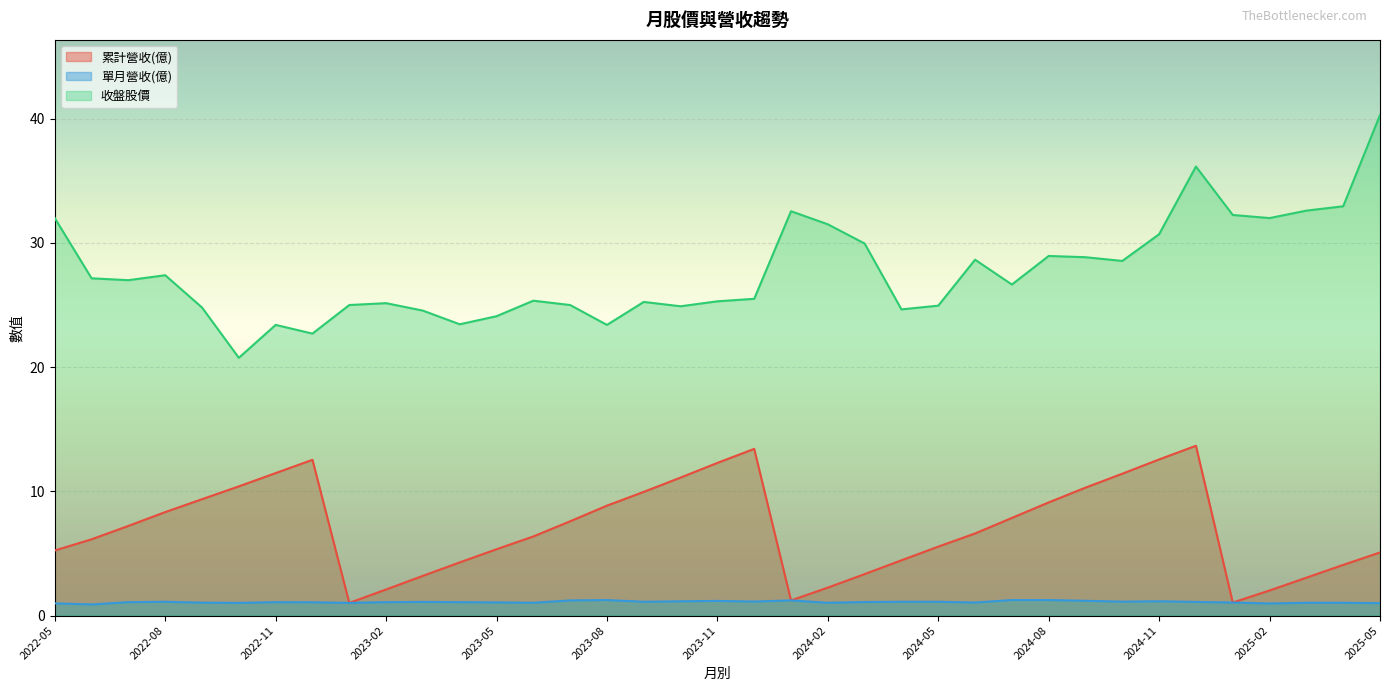

True or false: 累計營收(億) and 收盤股價 intersect in this chart.

False